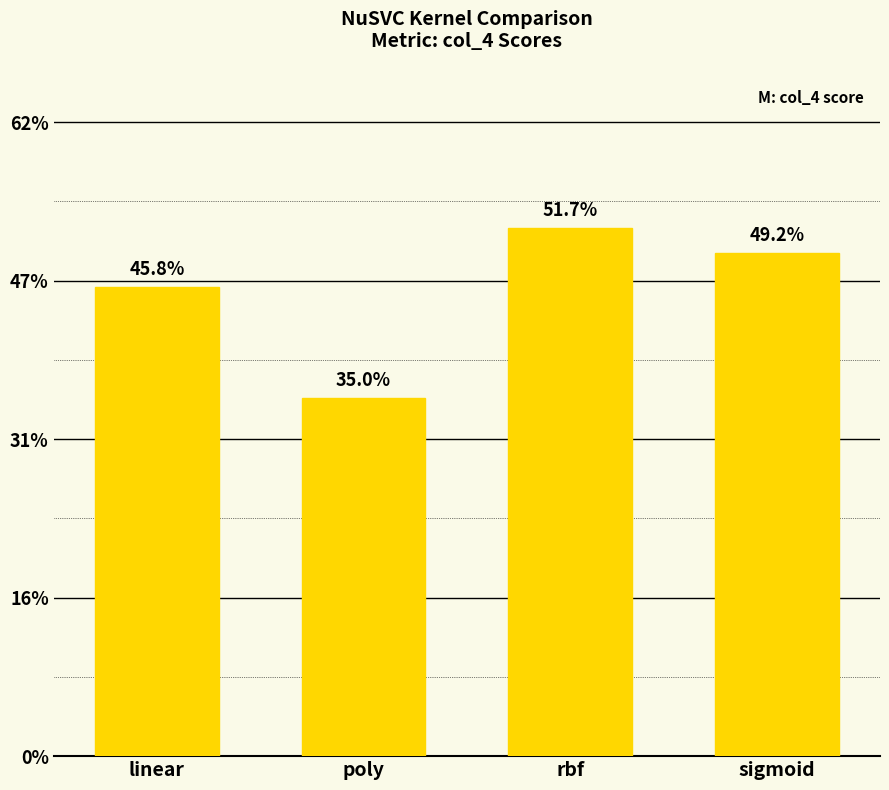

True or false: the data shows 0.2 at sigmoid.

False